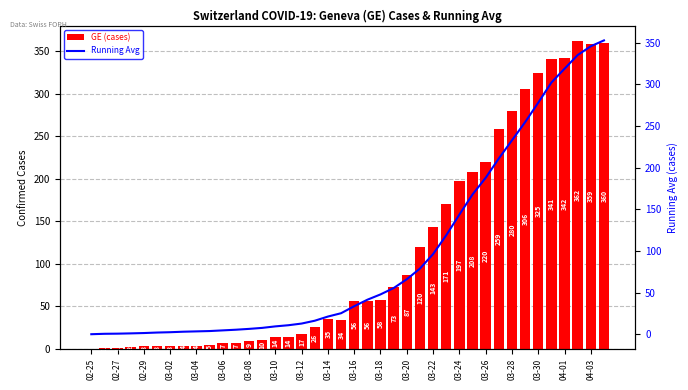

How many data points does each series have?

40